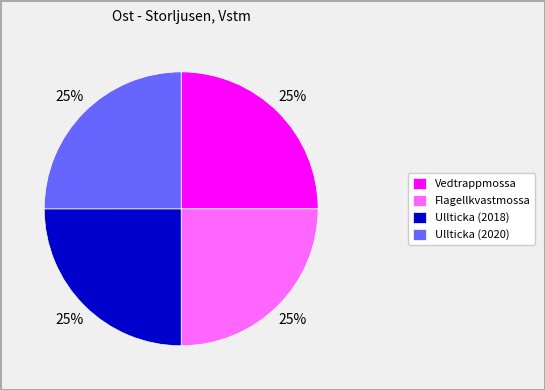

Is there any slice that represents more than half of the pie?

No